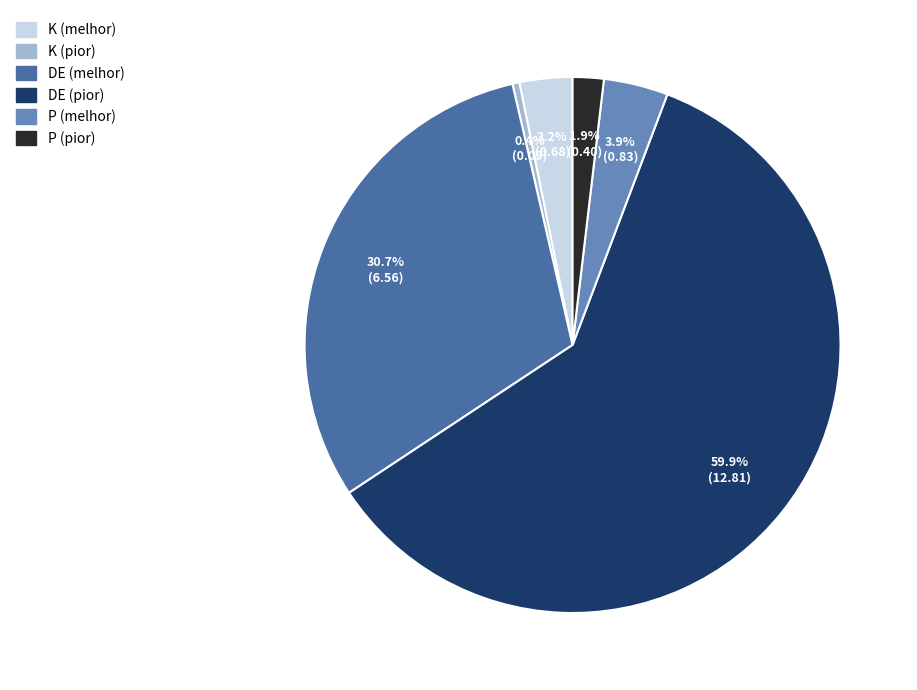

To the nearest percent, what percentage of the pie is DE (pior)?

60%